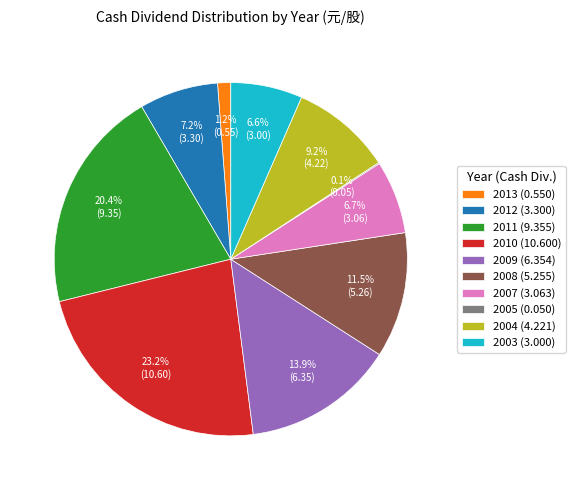

Does any single category account for the majority?

No